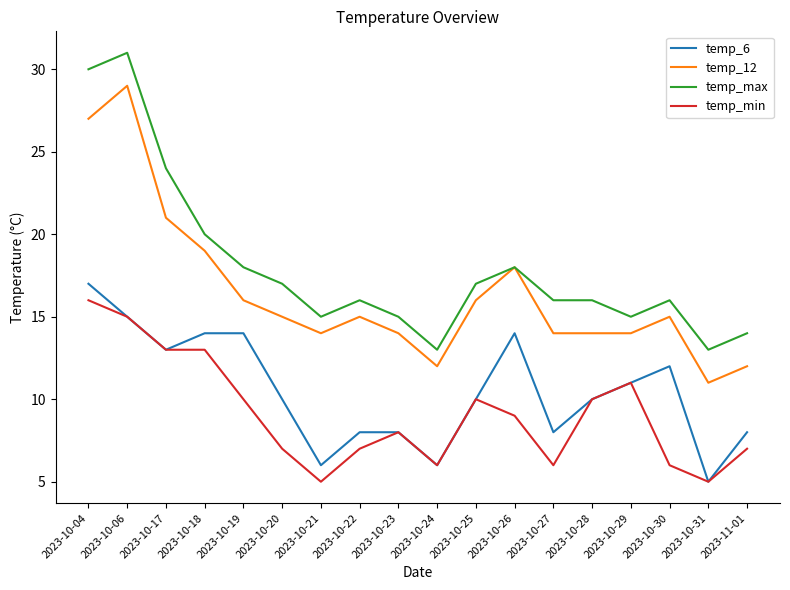

What is the spread (max minus min) of values at 2023-10-18?

7